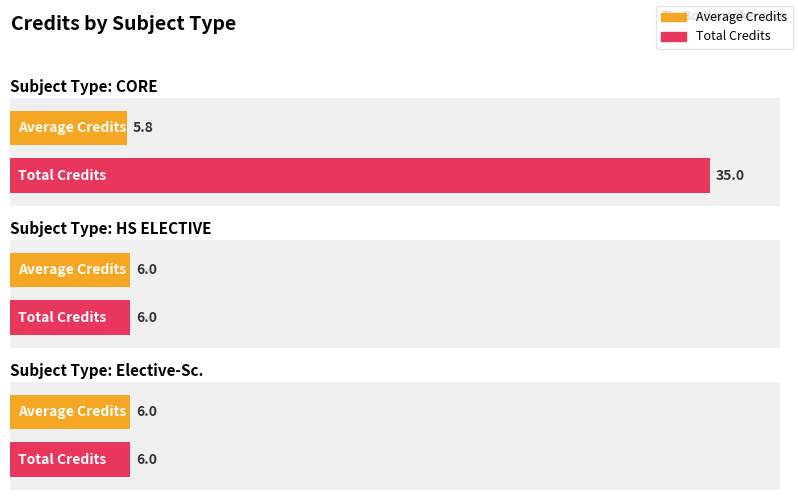

The value of Count at 7 is 1. True or false?

False